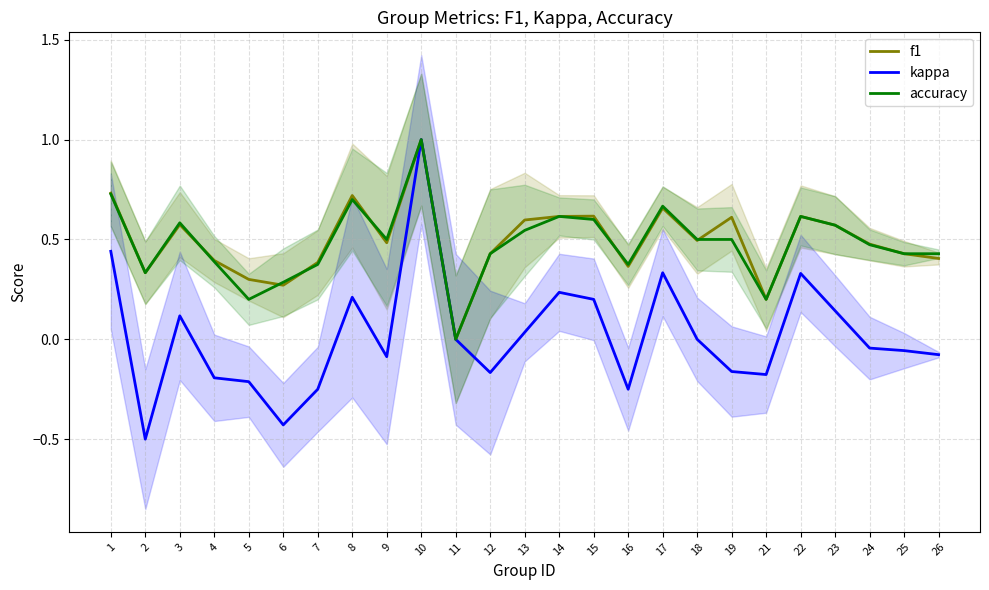

What is the sum of all kappa values?

0.4